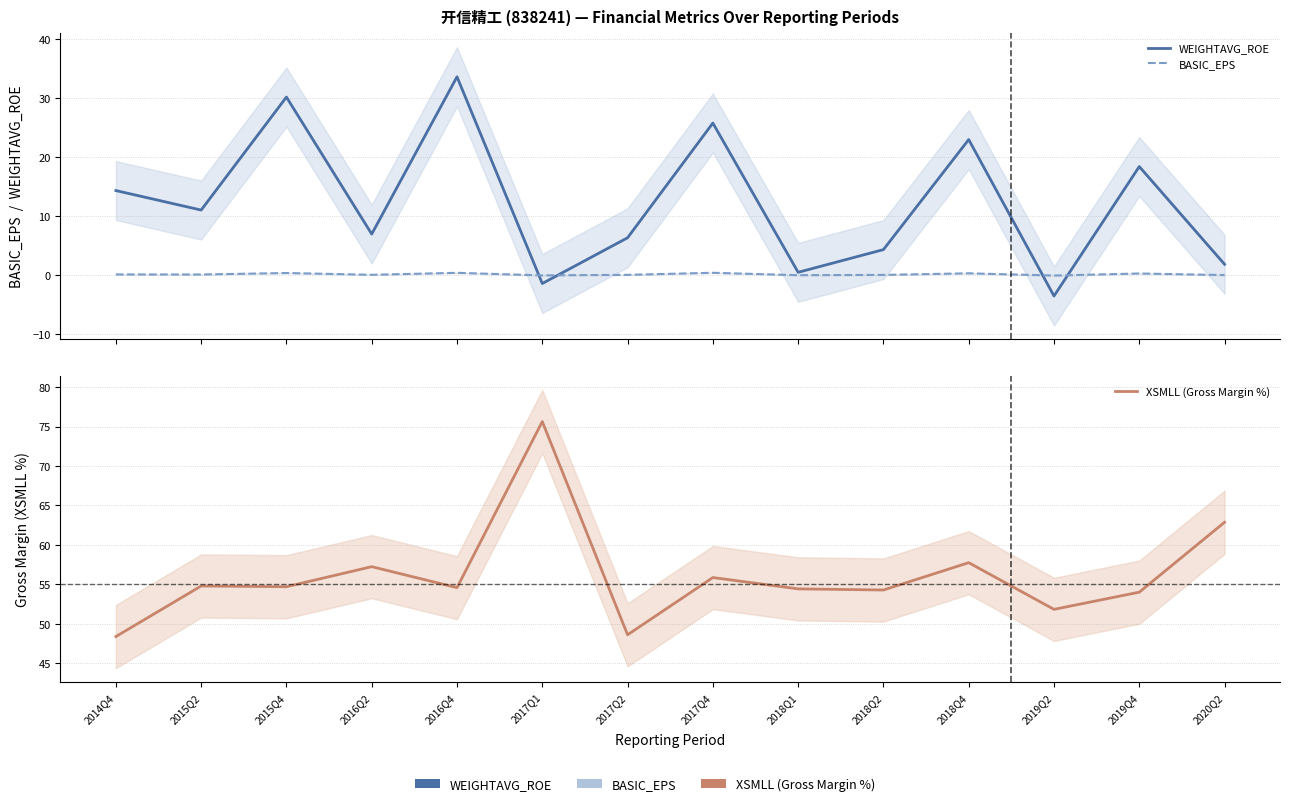

What is the smallest value displayed?

-3.5